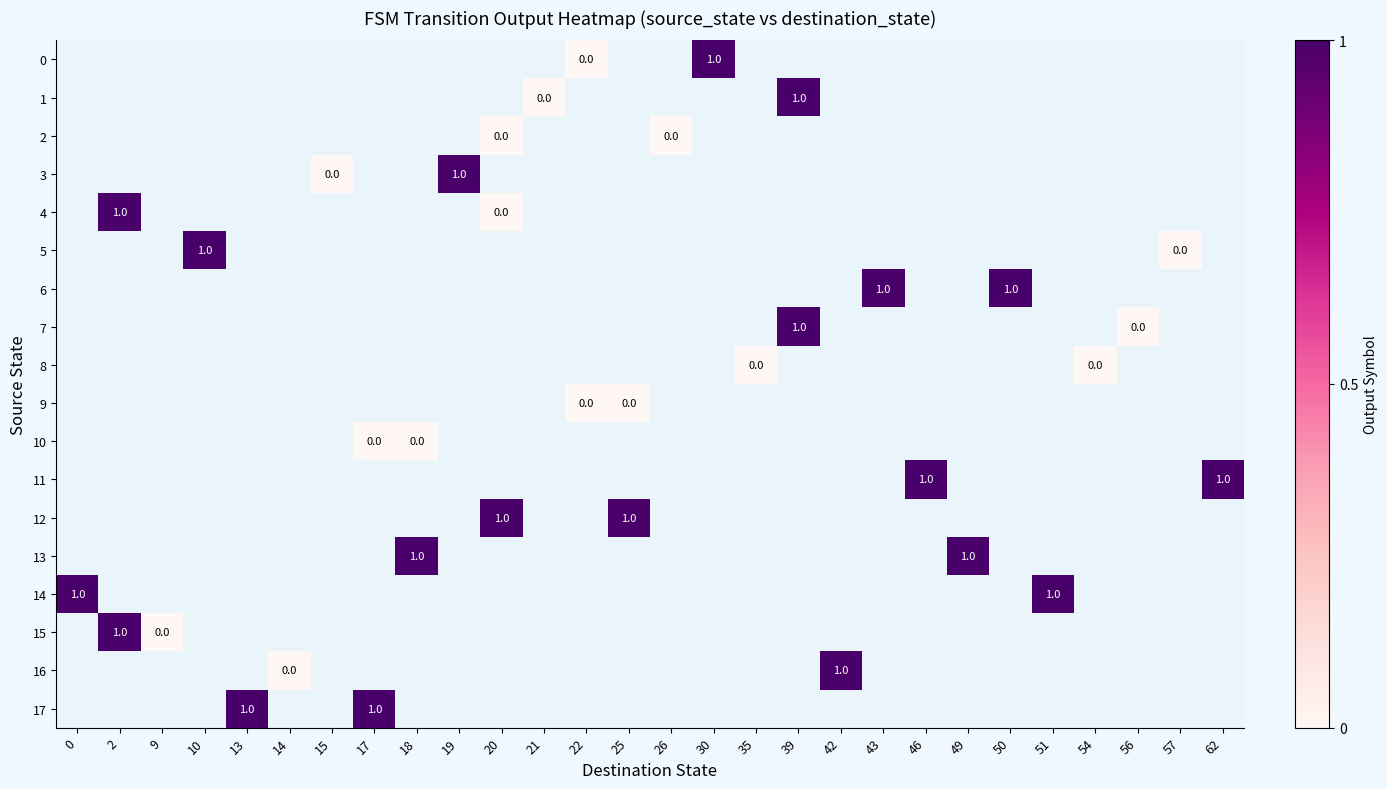

Rank the categories by 2 value from highest to lowest.

0, 2, 9, 10, 13, 14, 15, 17, 18, 19, 20, 21, 22, 25, 26, 30, 35, 39, 42, 43, 46, 49, 50, 51, 54, 56, 57, 62